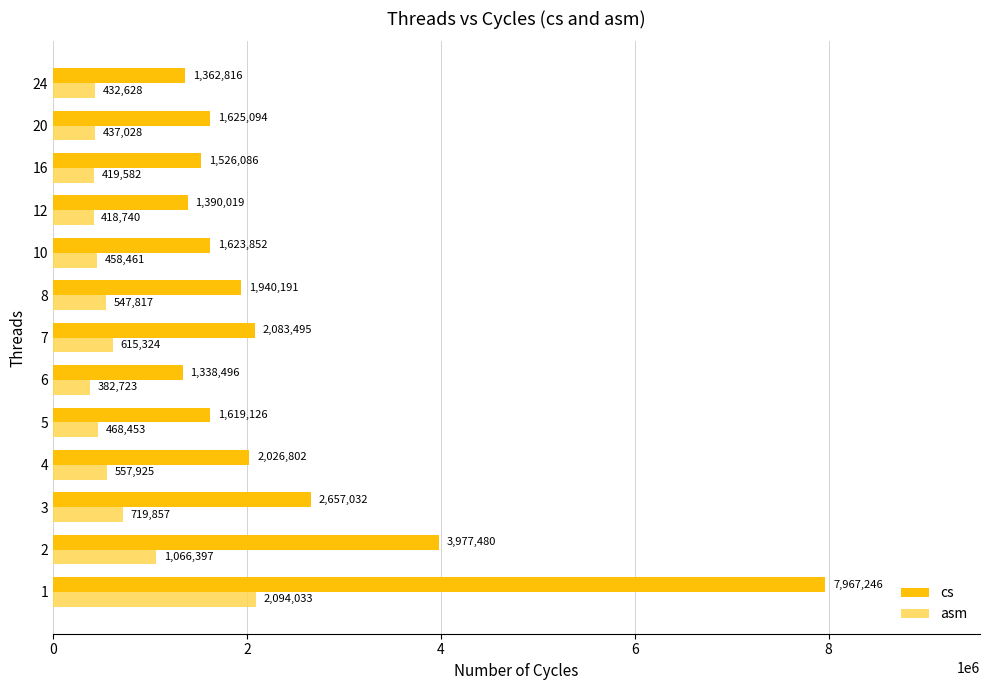

Where is asm nearest to the value 1238378?

2